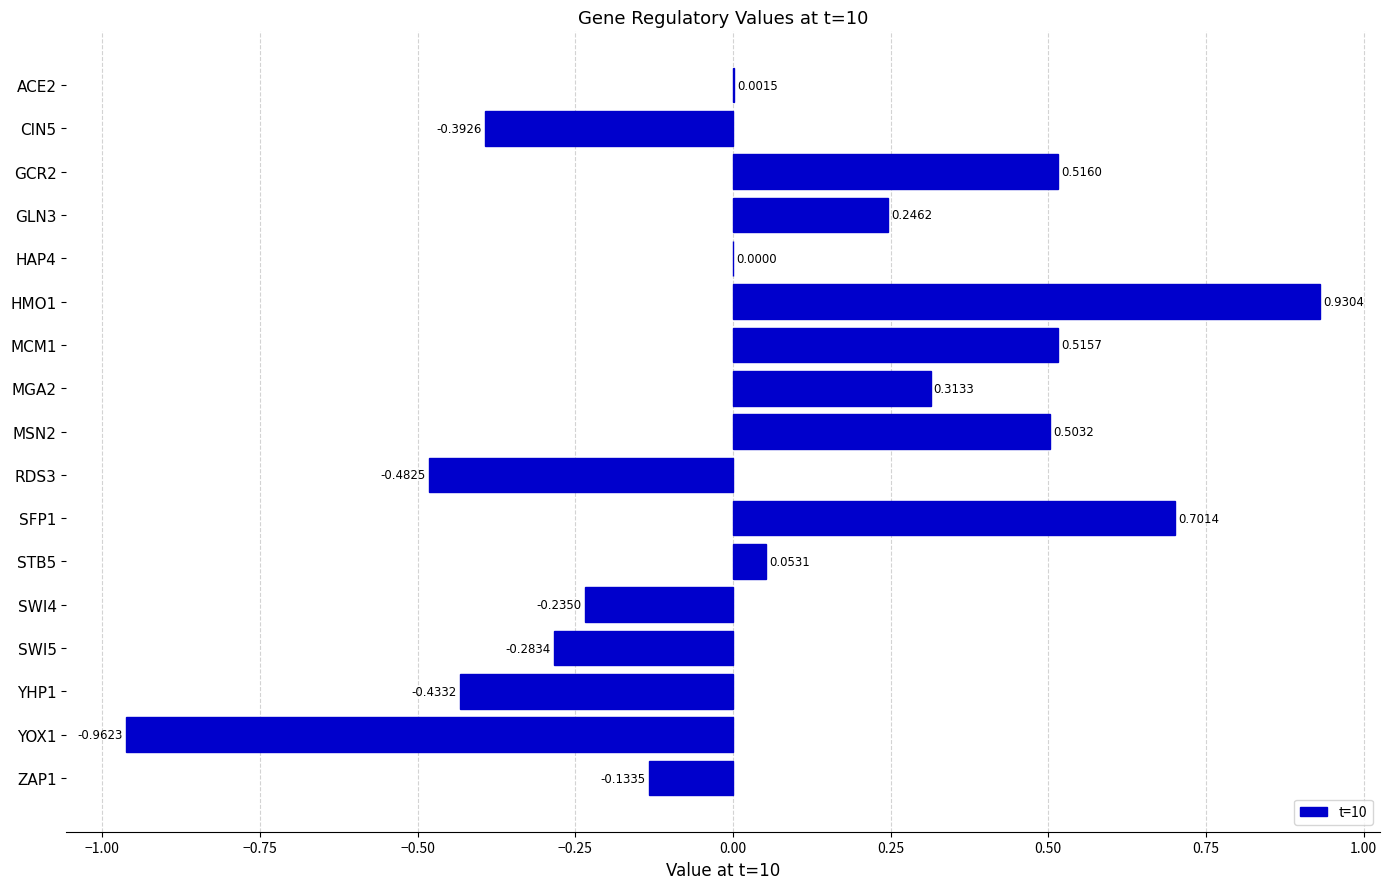

Between YOX1 and ZAP1, which is larger?

ZAP1